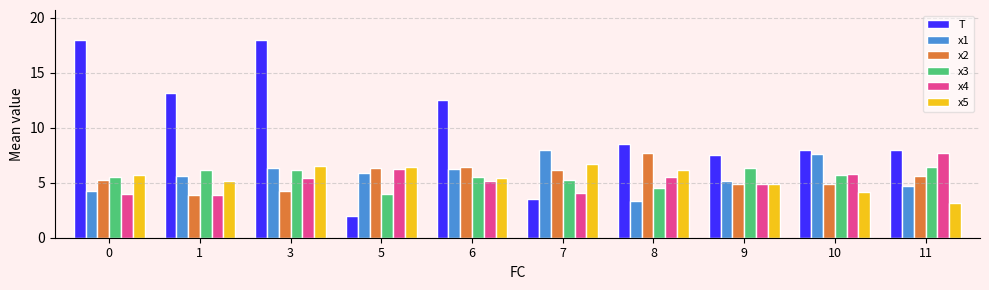

True or false: T has a value of 12.9 at 8.

False